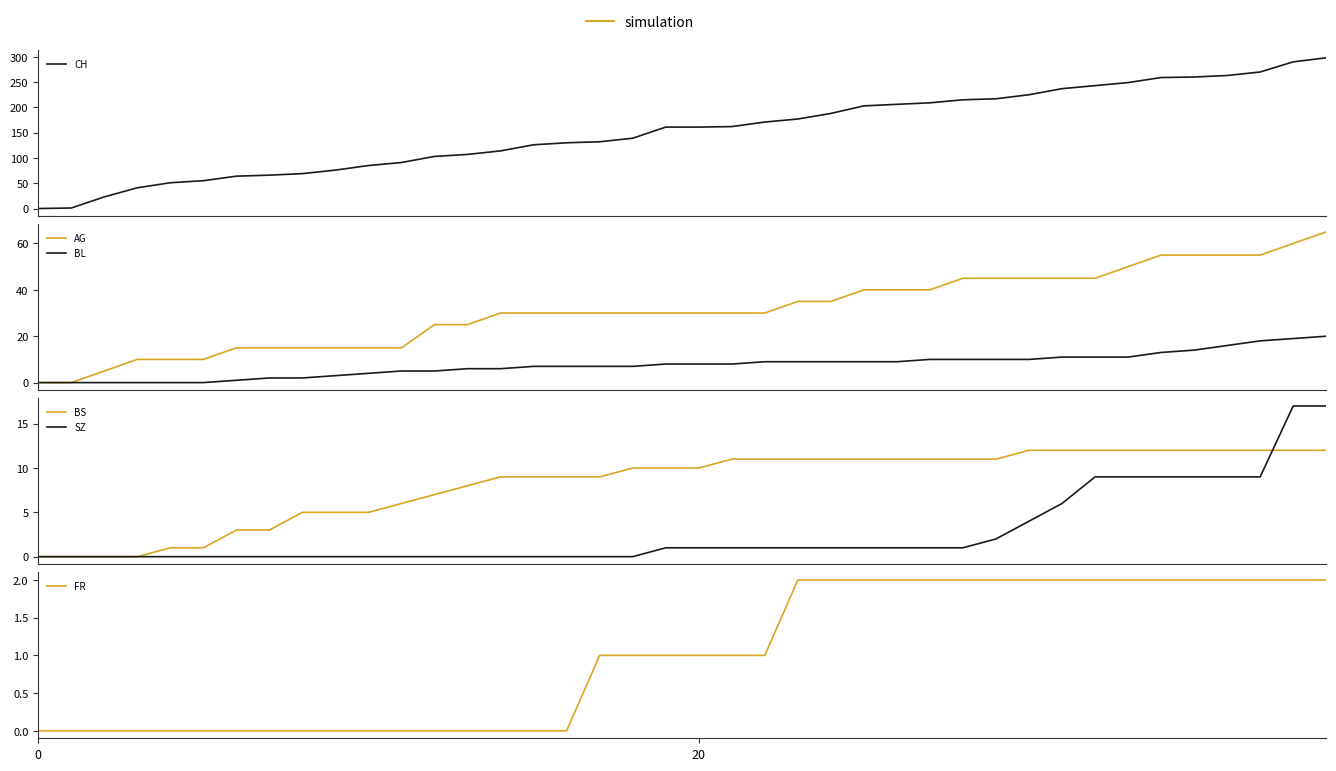

The value of FR at 36 is 1. True or false?

False